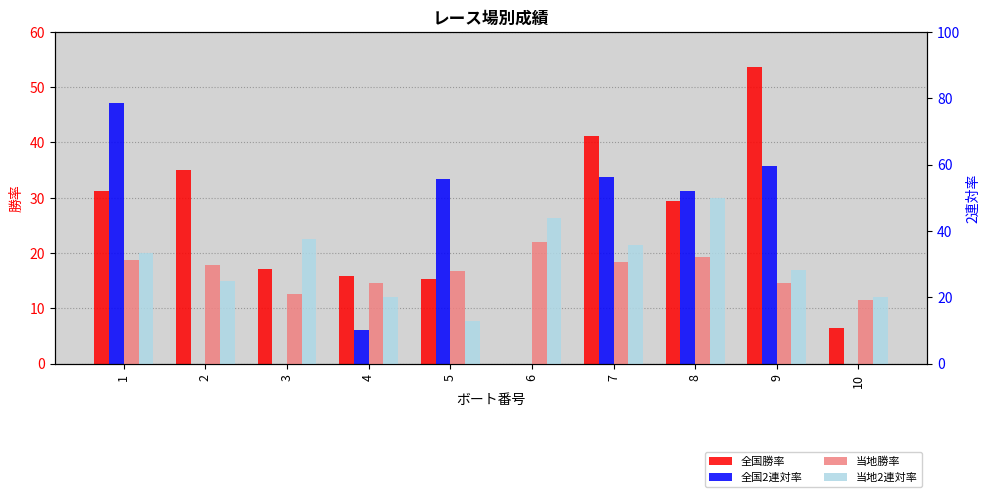

Is the value of 全国勝率 at 10 greater than the value of 当地2連対率 at 8?

No